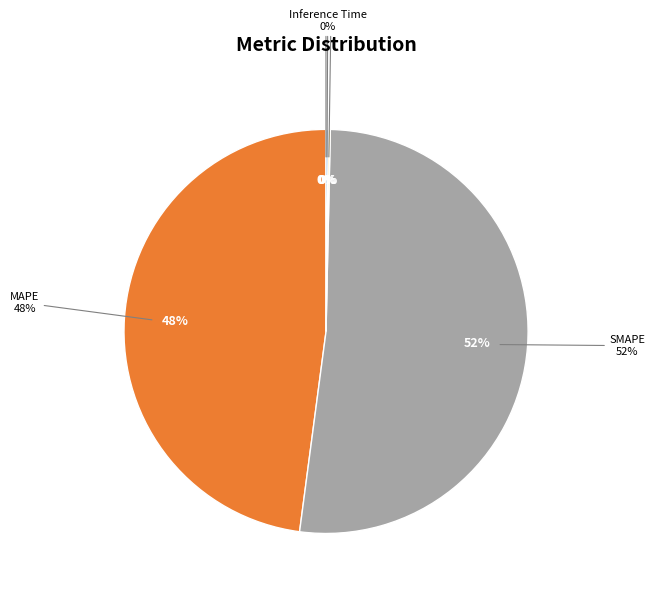

Do Inference Time and SMAPE together represent more than half of the pie?

Yes